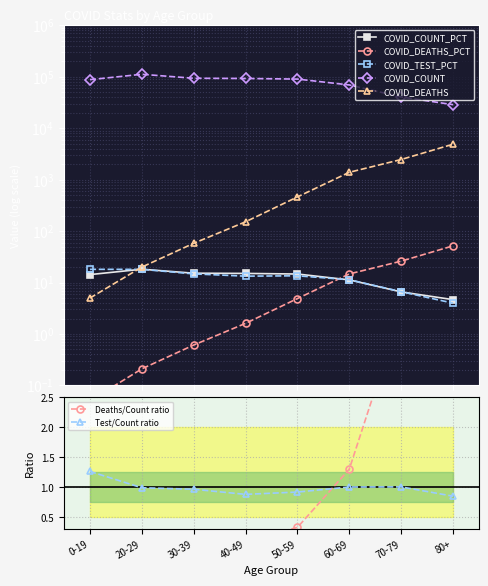

Rank the series at 80+ from highest to lowest value.

COVID_COUNT, COVID_DEATHS, COVID_DEATHS_PCT, COVID_COUNT_PCT, COVID_TEST_PCT